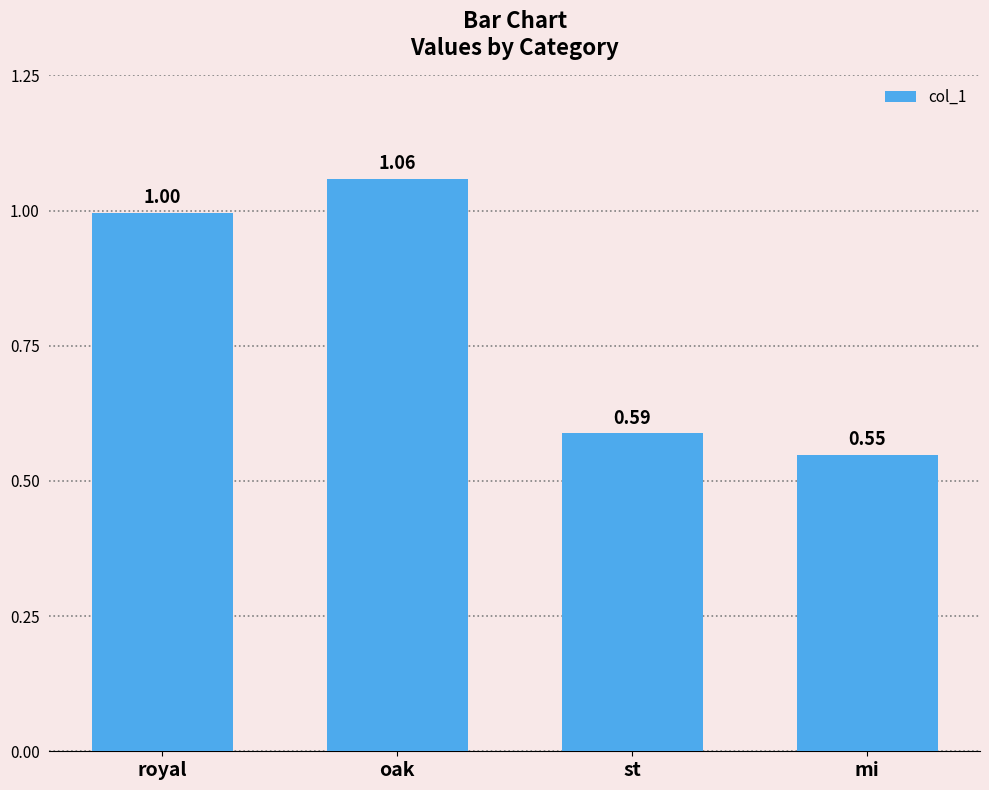

Is it true that the value at st is 0.3?

False